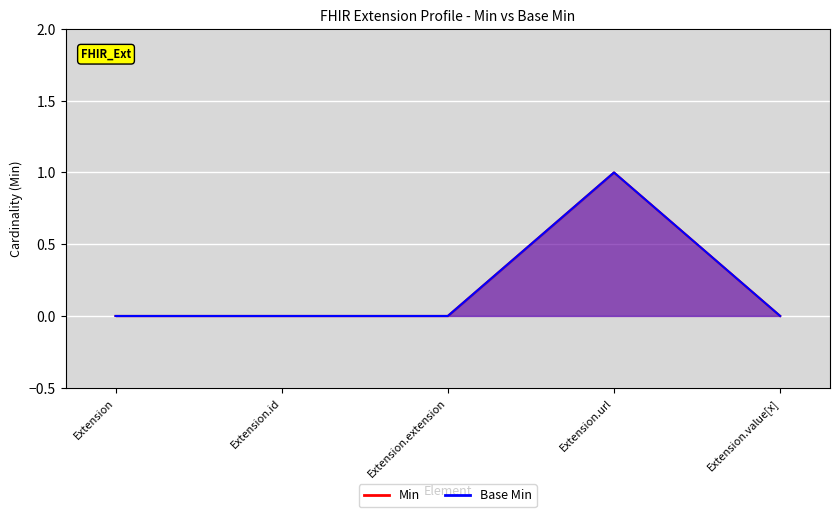

What is the difference between the maximum and minimum values in the Min series?

1